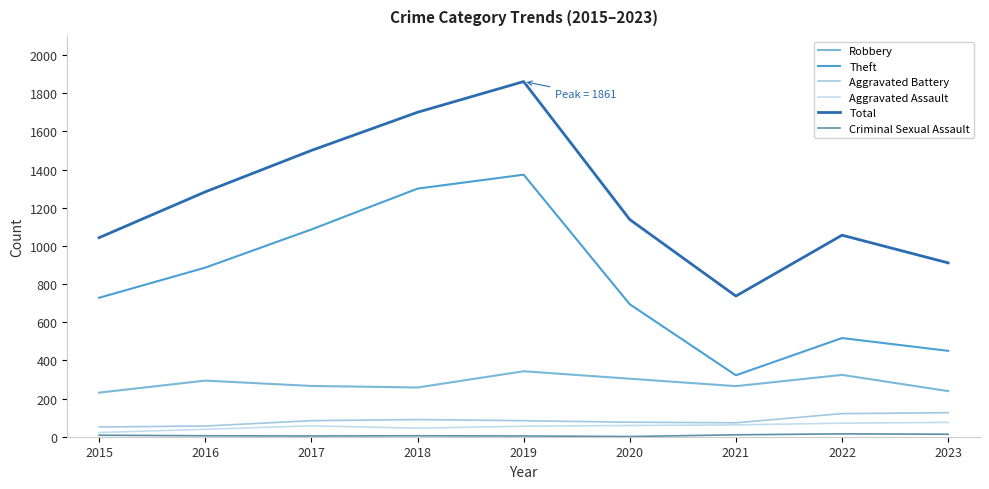

True or false: Robbery and Theft cross at least once.

False